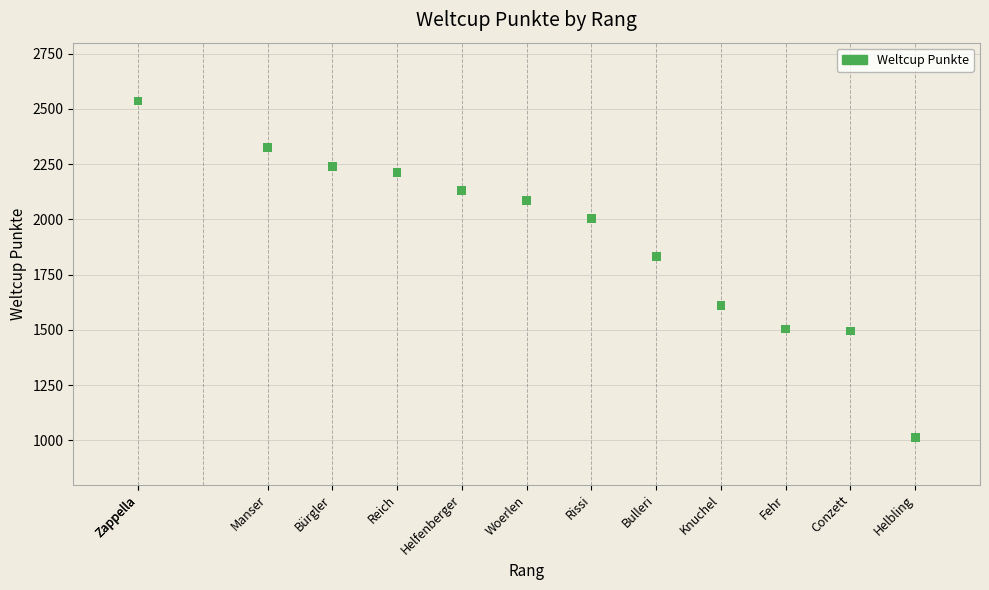

What Y value in the scatter plot is closest to 1775?

1834